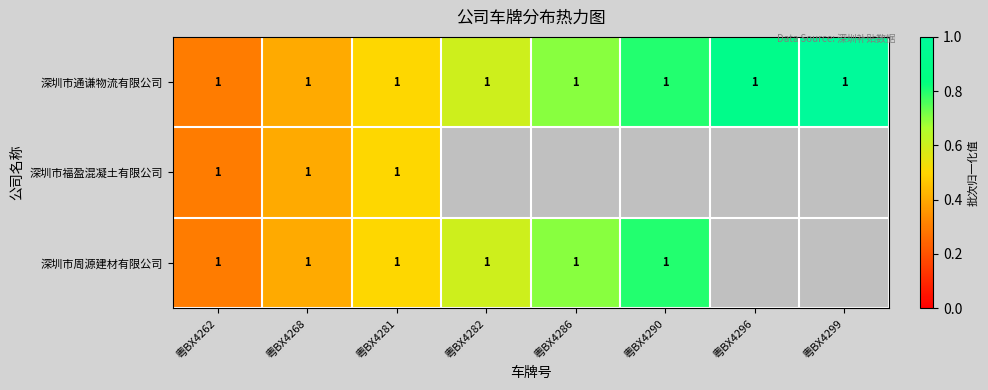

True or false: 深圳市通谦物流有限公司 has a value of 1.0 at 粤BX4268.

True